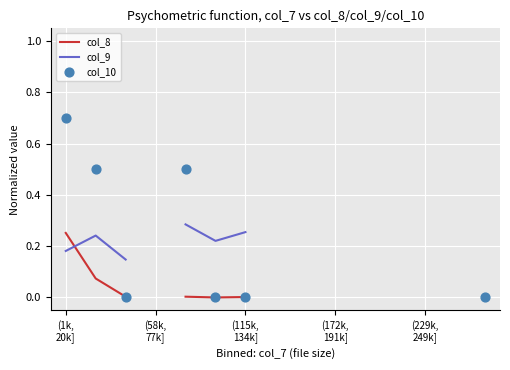

Which series has the widest spread of Y values?

col_10